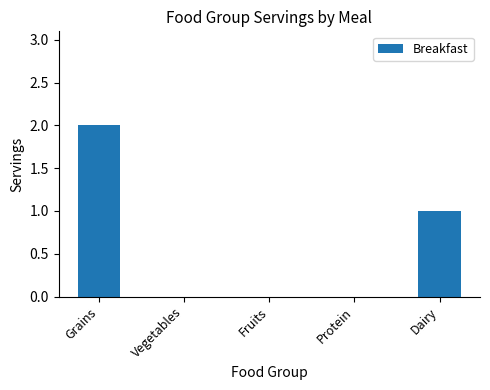

Count the number of data series in this chart.

1